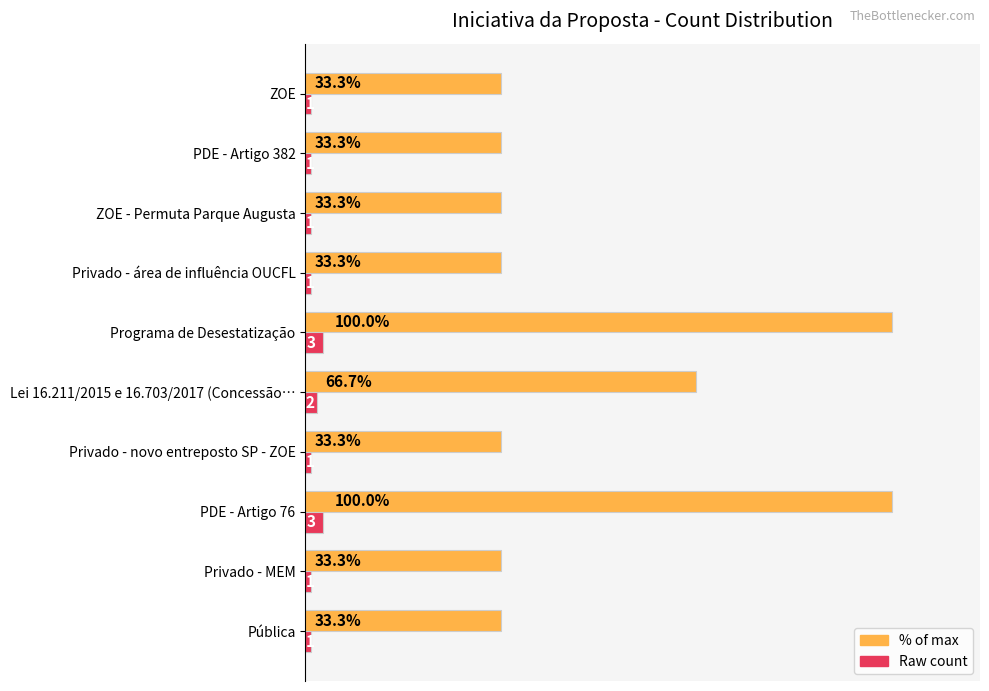

Reading left to right, extract all data points from this chart.

Count: 33.3	33.3	100.0	33.3	66.7	100.0	33.3	33.3	33.3	33.3
Raw Count: 1.0	1.0	3.0	1.0	2.0	3.0	1.0	1.0	1.0	1.0